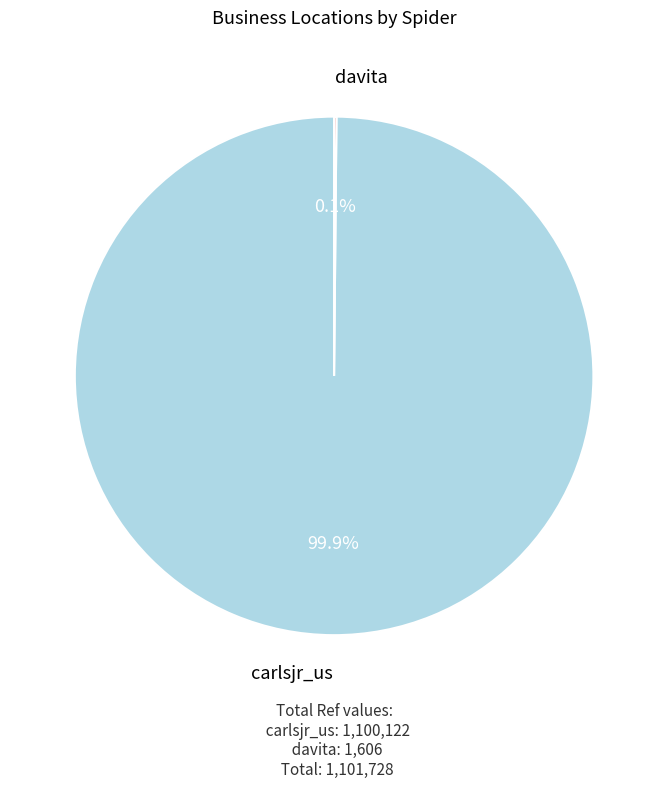

To the nearest percent, what portion does carlsjr_us represent?

100%